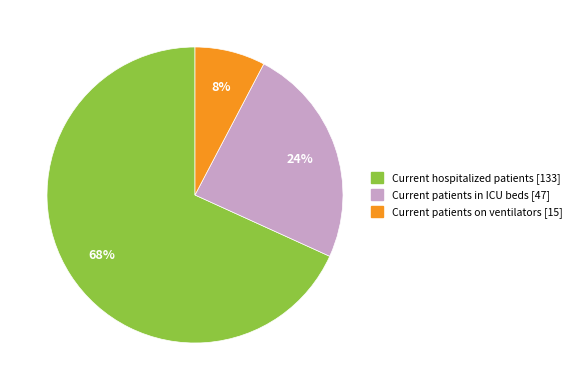

To the nearest percent, what is the difference between the Current patients in ICU beds and Current hospitalized patients slice percentages?

44%